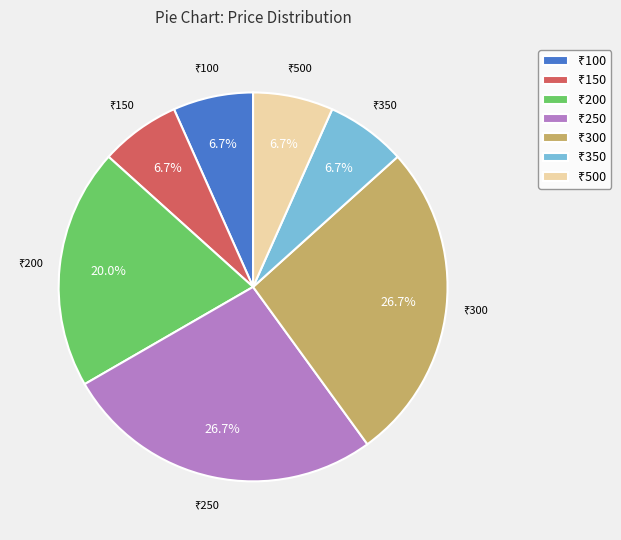

Does any single category account for the majority?

No